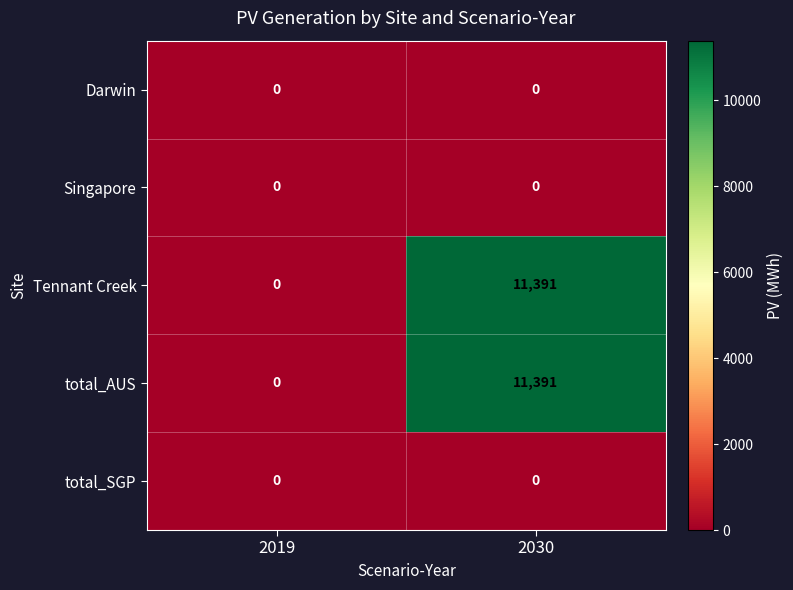

What is the difference between the highest and lowest values at 2030?

11391